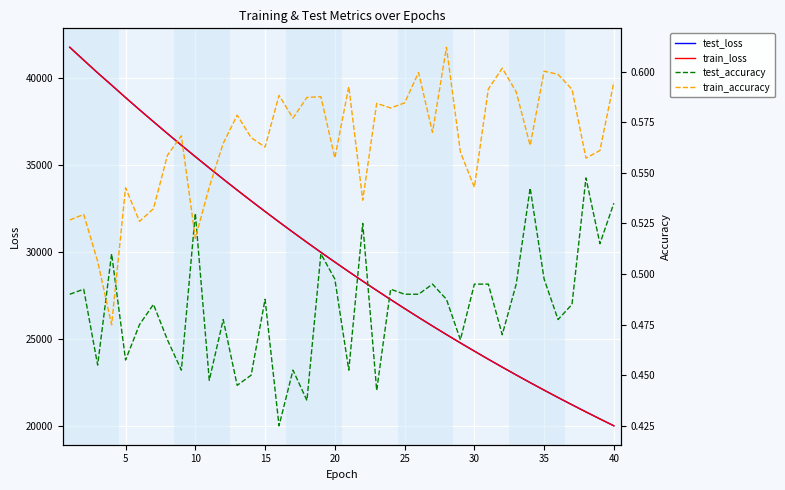

What is the lowest value of the test_loss series?

20016.4